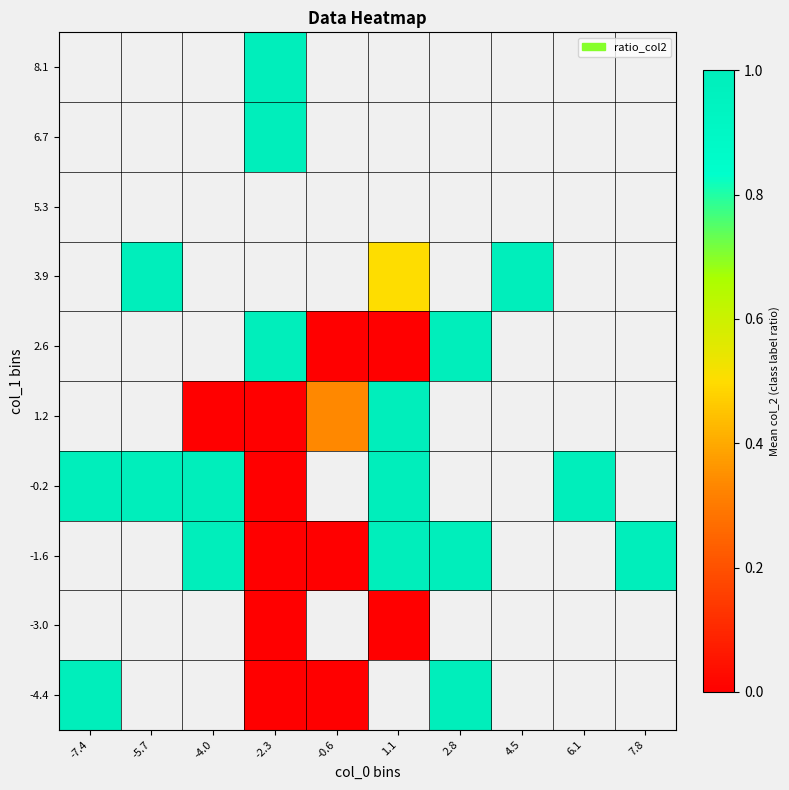

At which category does the chart reach its peak across all series?

-7.4